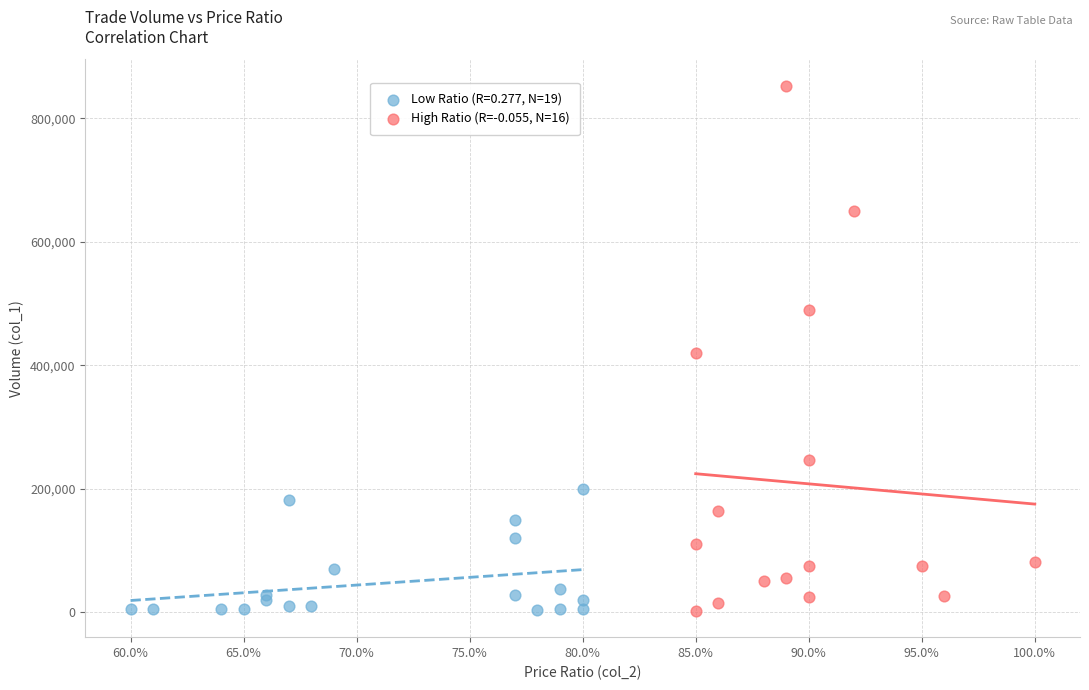

Which series has the largest Y range (max minus min)?

High Ratio (R=-0.055, N=16)